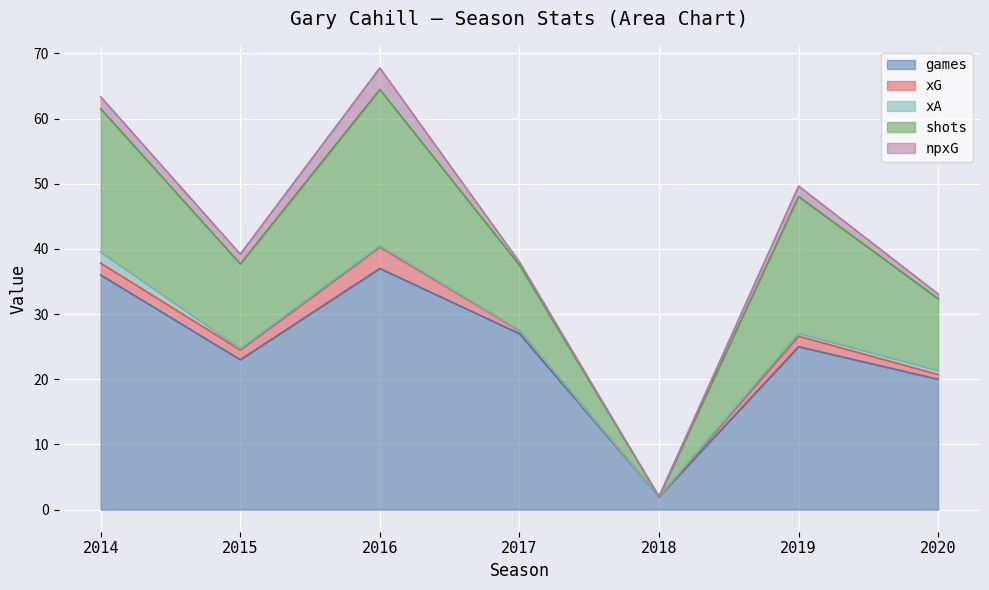

How many values in xG are above zero?

6